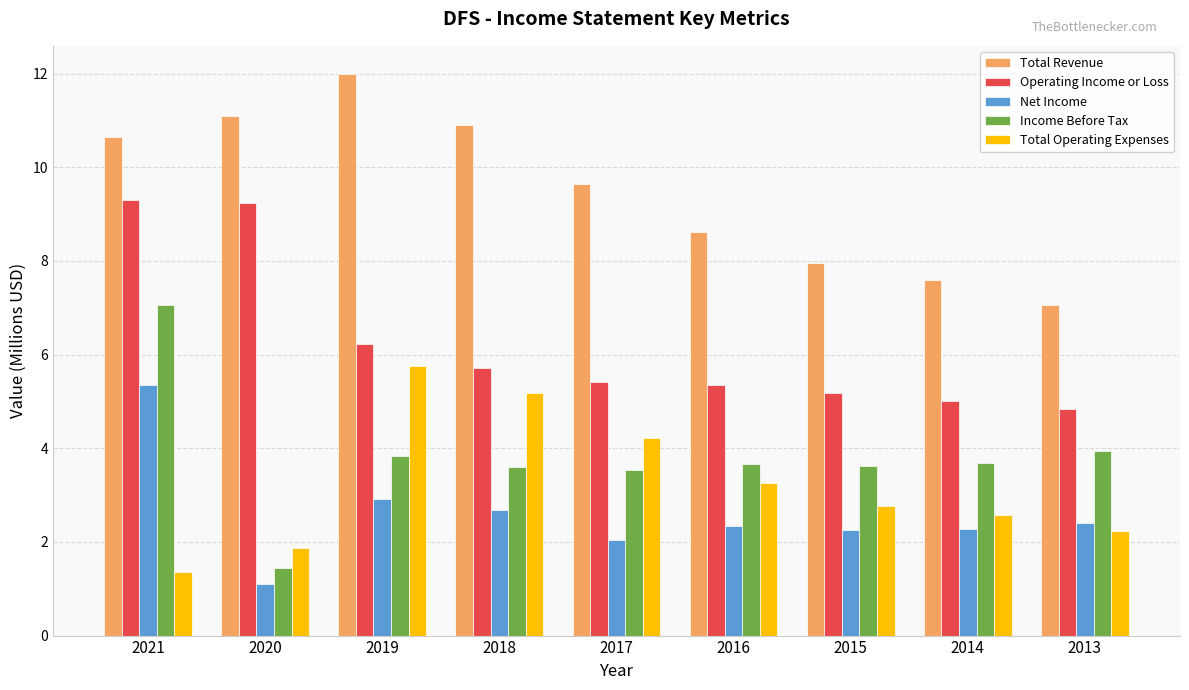

Rank the series by their maximum value, from lowest to highest.

Net Income, Total Operating Expenses, Income Before Tax, Operating Income or Loss, Total Revenue